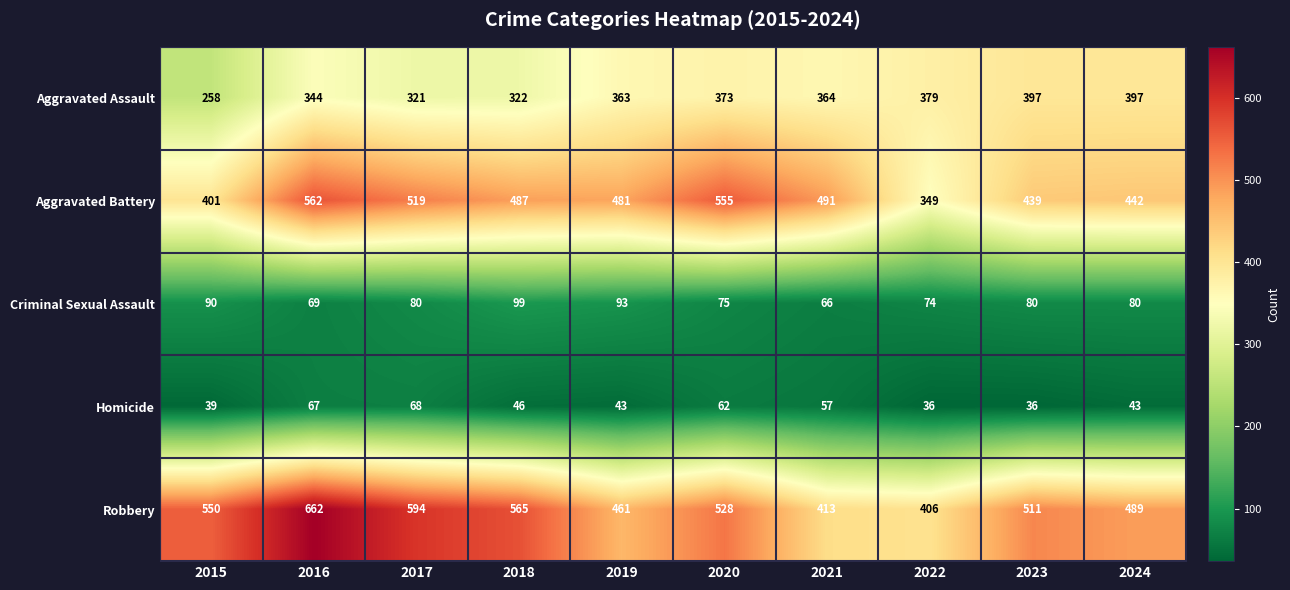

How many data points in Homicide are less than 46?

5